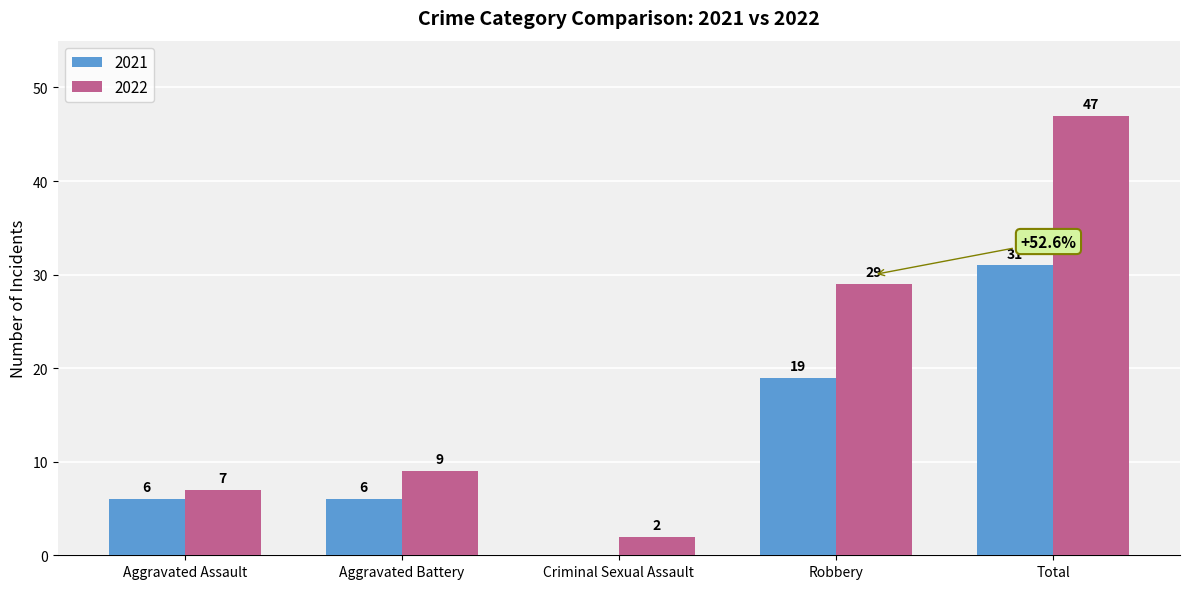

How many groups of bars are there?

5